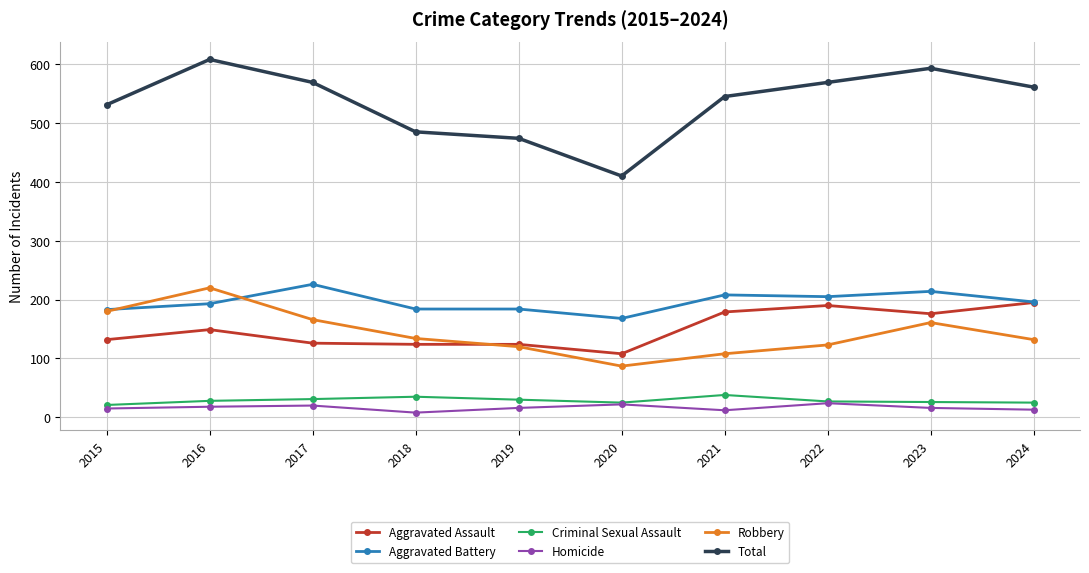

Where is the first local maximum for Robbery?

2016